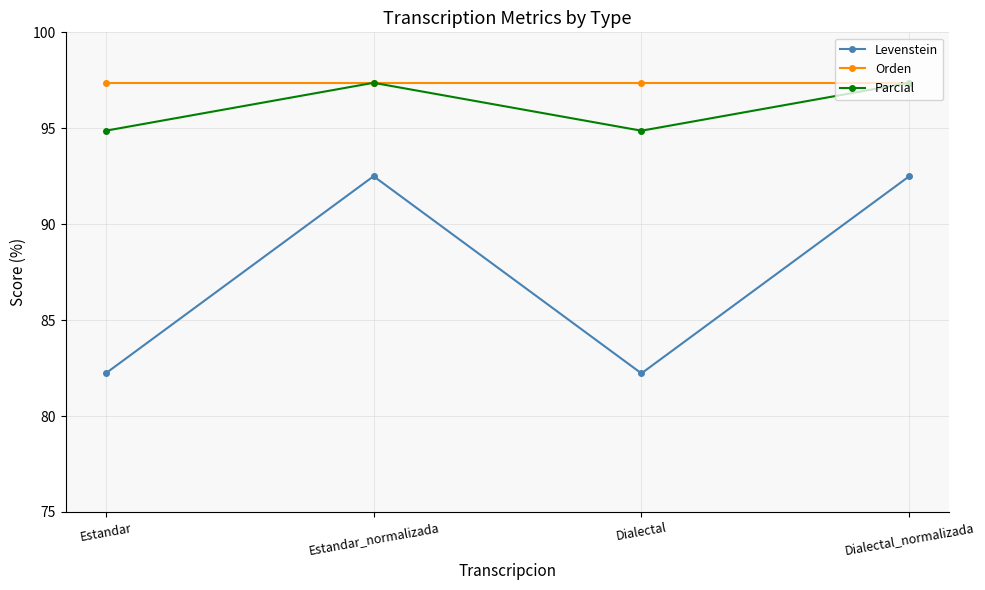

True or false: Parcial has a value of 140.0 at Dialectal_normalizada.

False